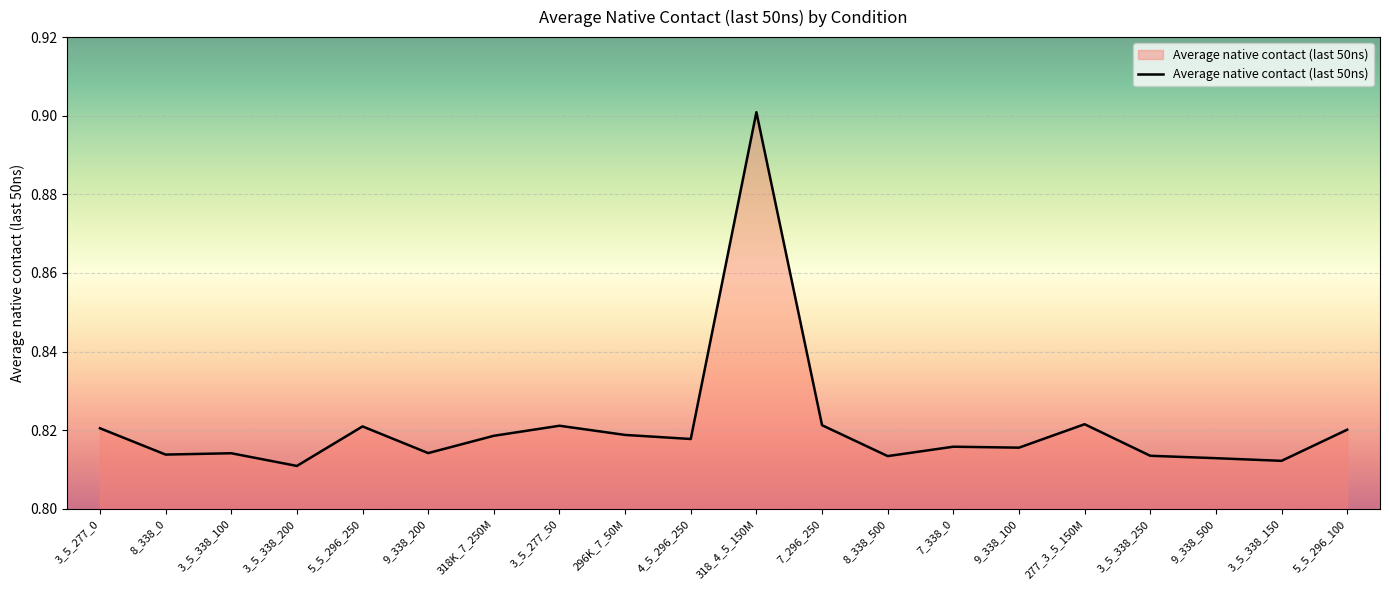

Which has a higher value, 3_5_338_150 or 4_5_296_250?

4_5_296_250